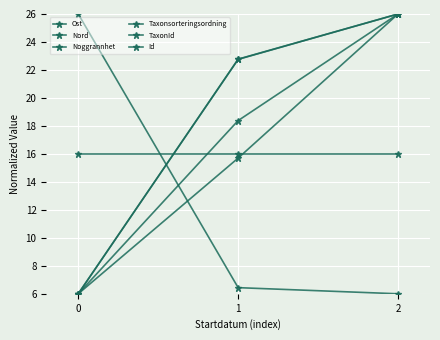

True or false: Ost has a value of 26.0 at 2.

True